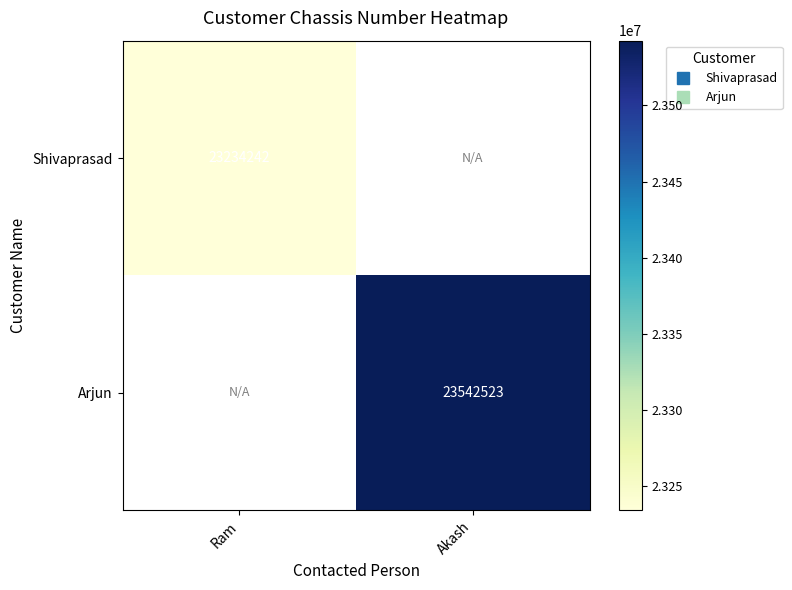

Which category has the highest value in the Shivaprasad series?

Ram